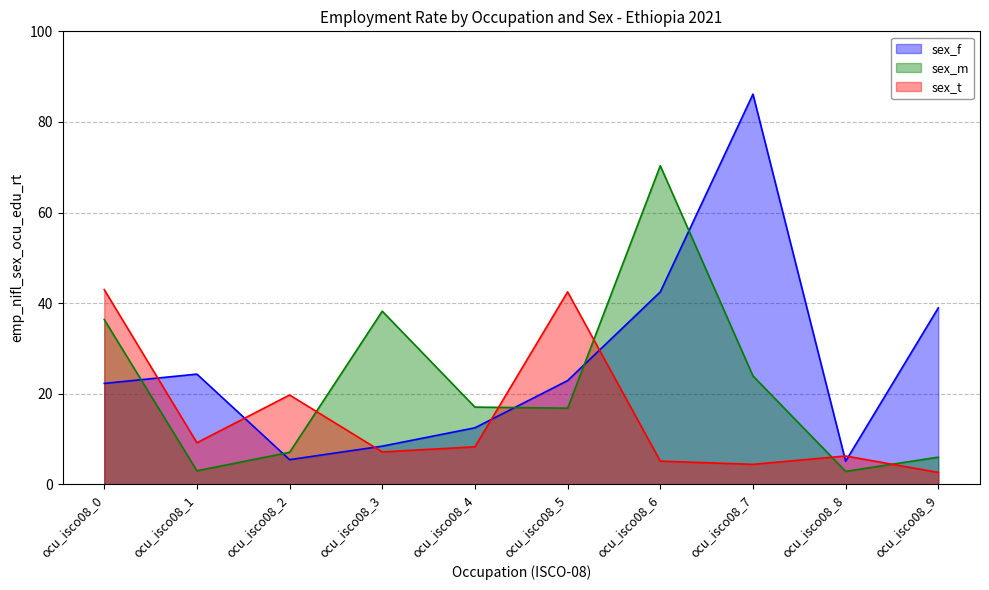

At which category does the chart reach its minimum across all series?

ocu_isco08_9